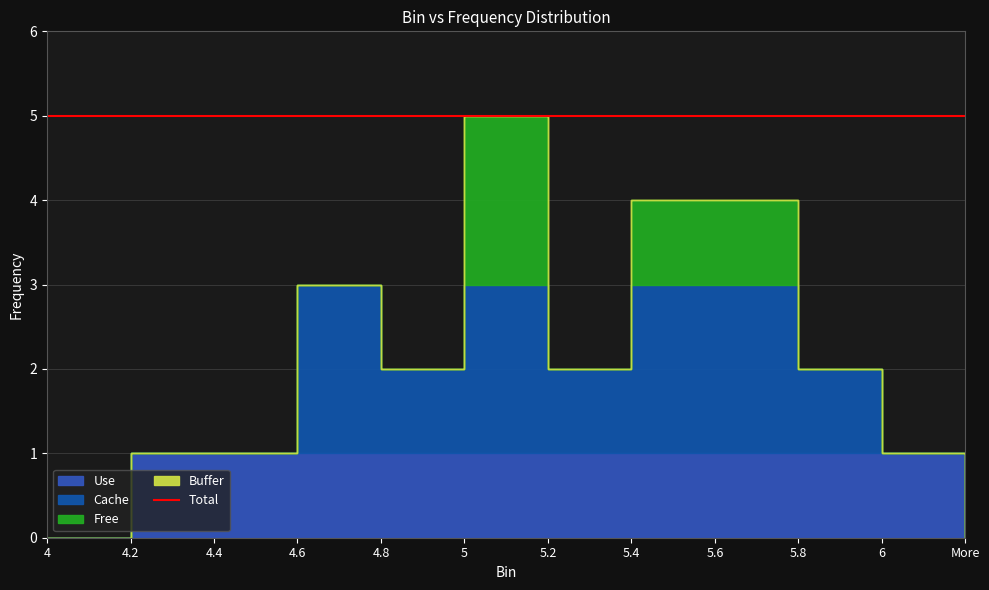

What position from the right is 4.6?

9